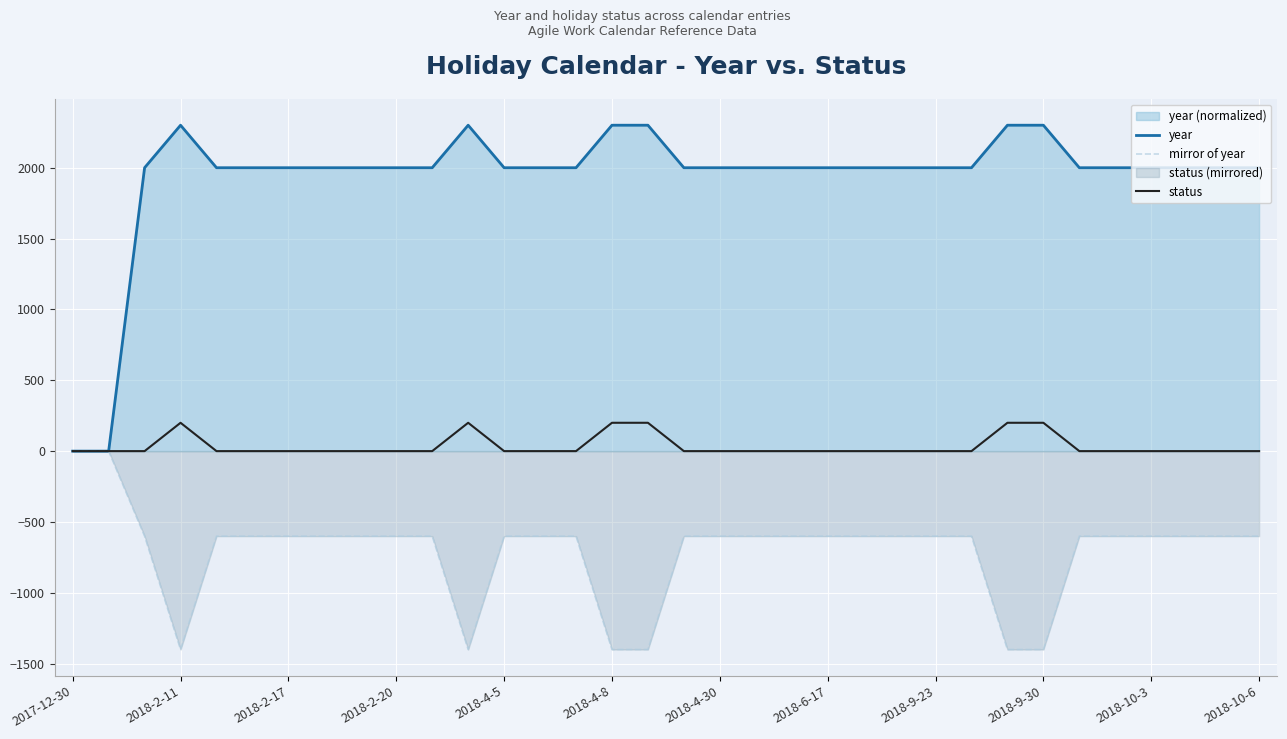

List the series in order of their peak value, highest first.

year, status, mirror of year